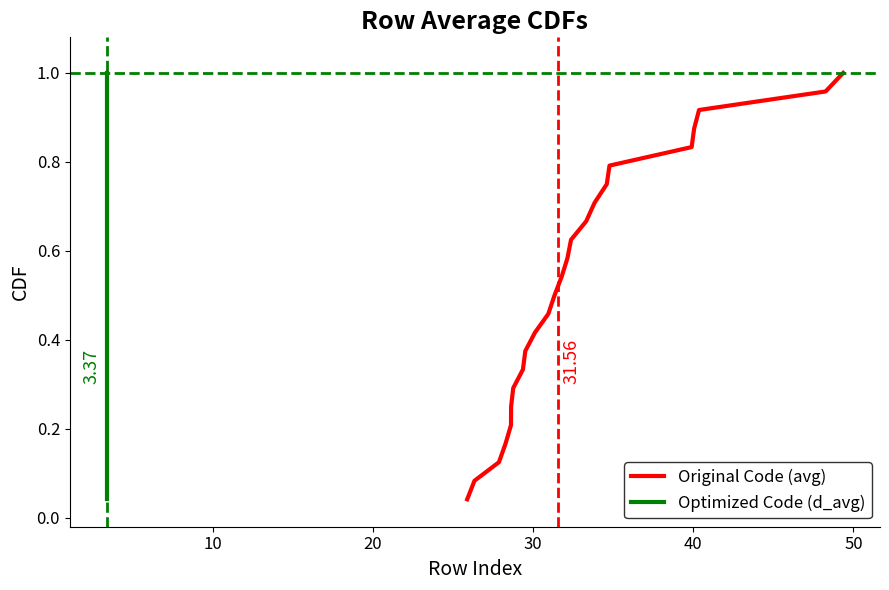

How many distinct data groups are displayed?

2